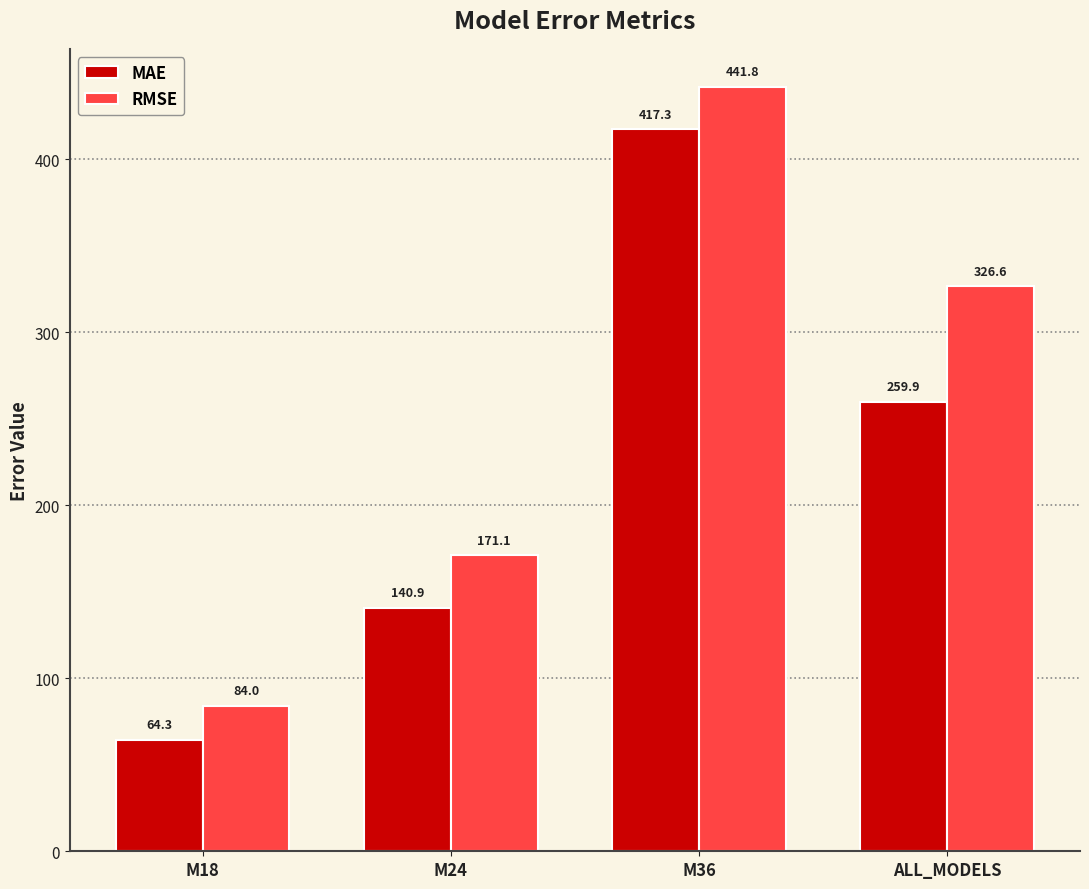

Which series has the widest spread of values?

RMSE